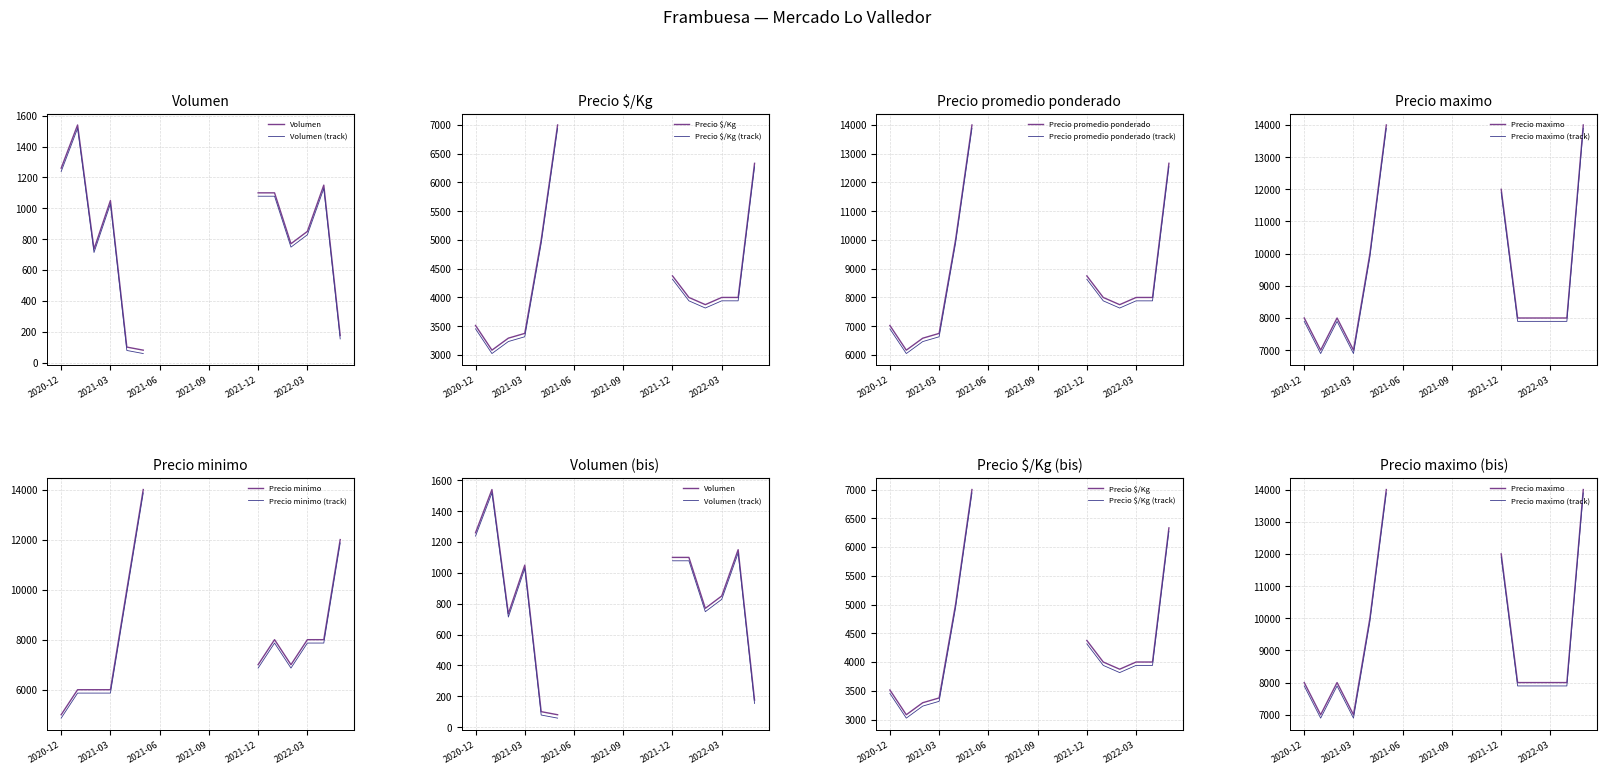

Which has a higher value, 2022-03 or 2021-08?

2022-03